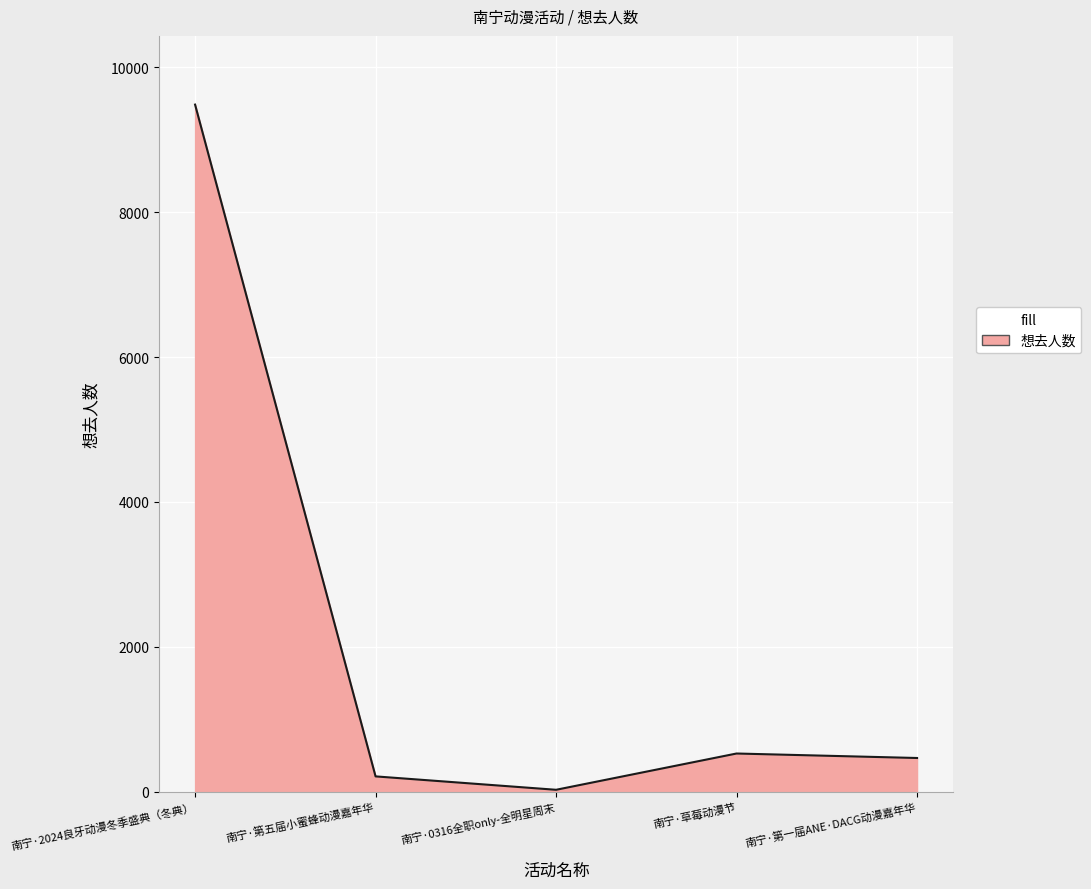

Where does the data first go above 464?

南宁·2024良牙动漫冬季盛典（冬典）